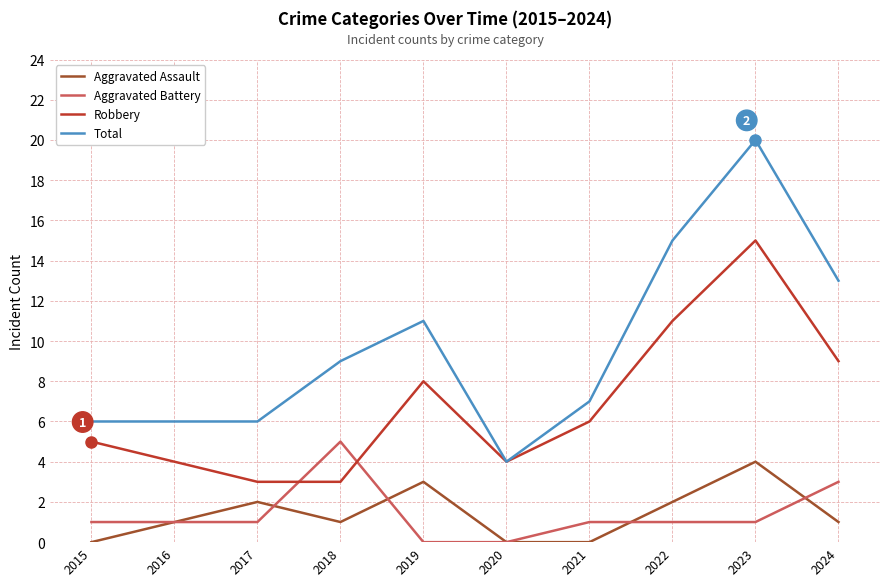

Count the number of data series in this chart.

4